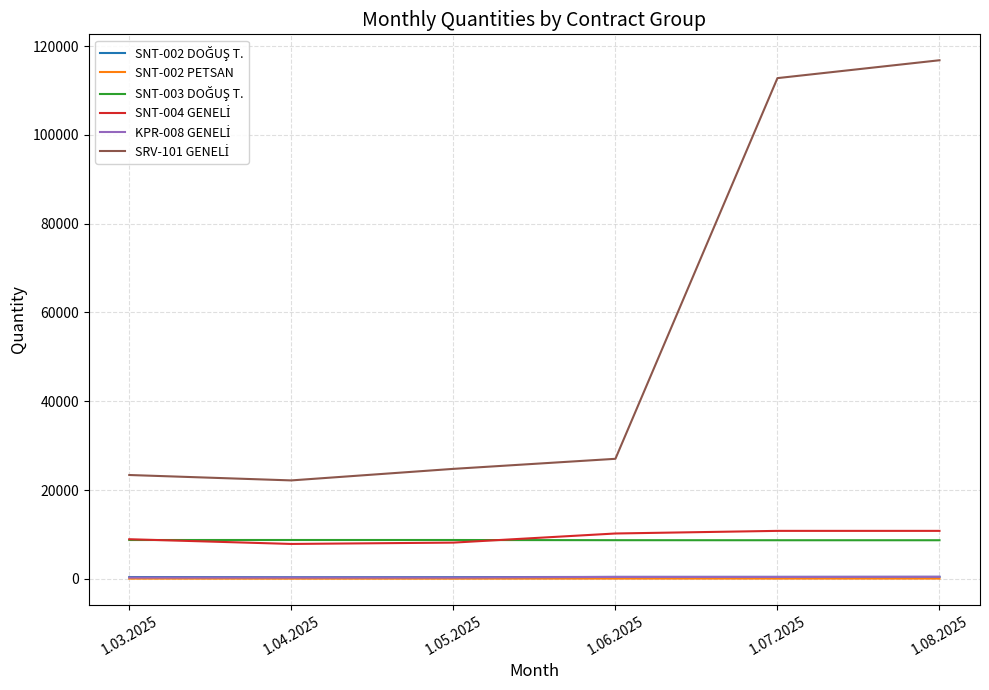

At which category does the chart reach its peak across all series?

1.08.2025